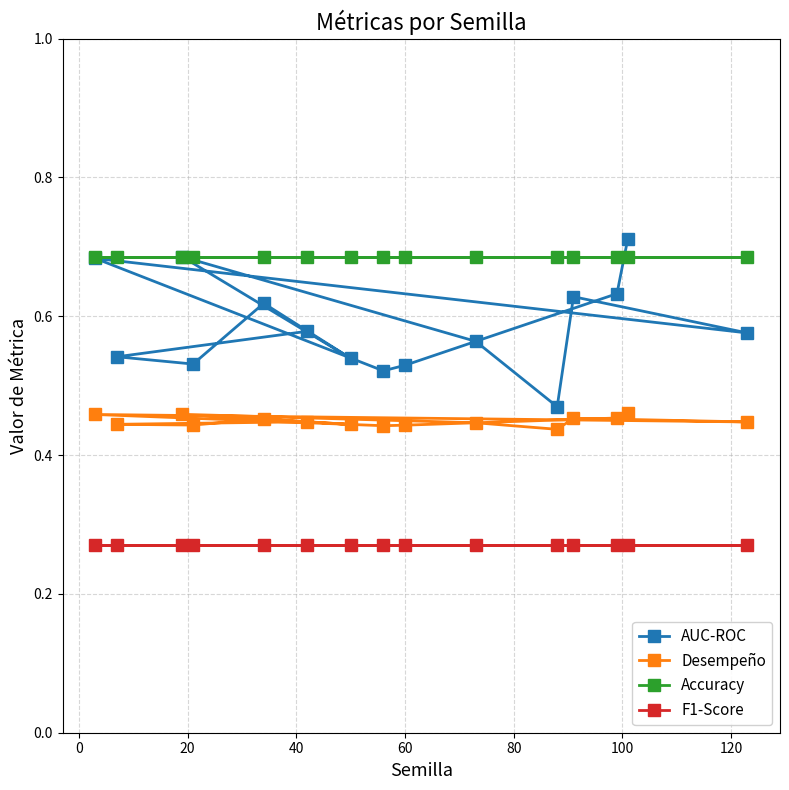

What is the average value of the AUC-ROC series?

0.6